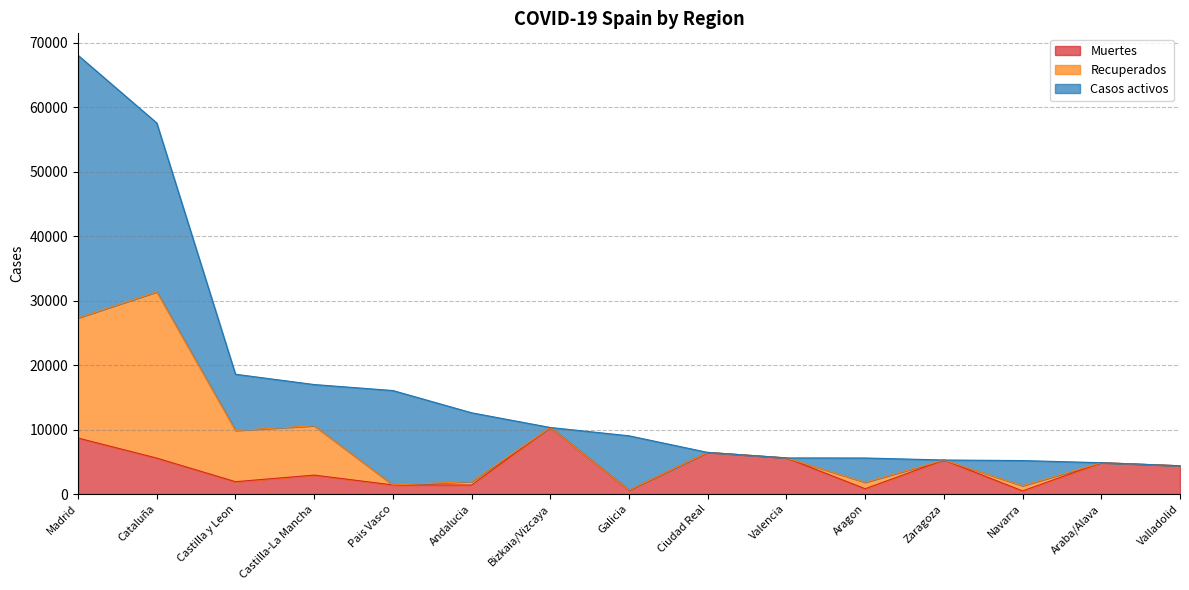

Does the chart have visible grid lines?

Yes